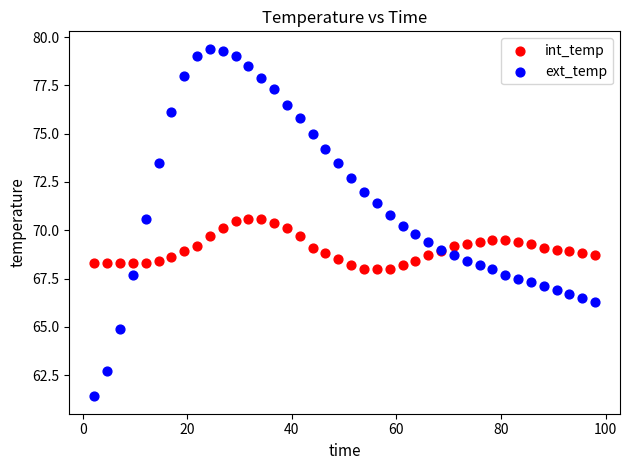

Which series has the largest Y range (max minus min)?

ext_temp